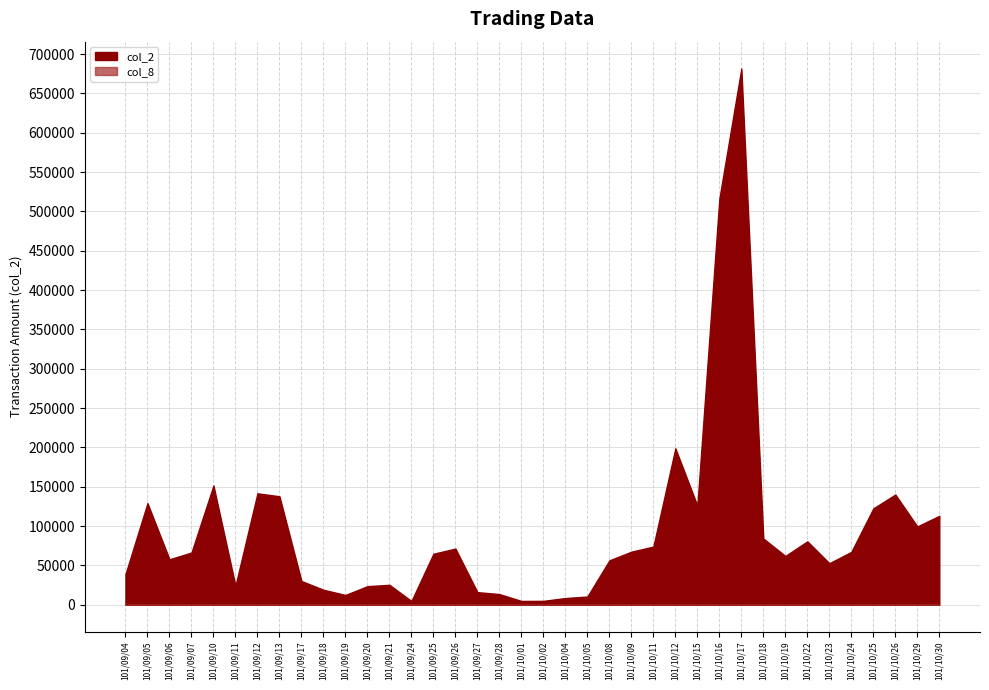

True or false: col_8 and col_2 cross at least once.

False